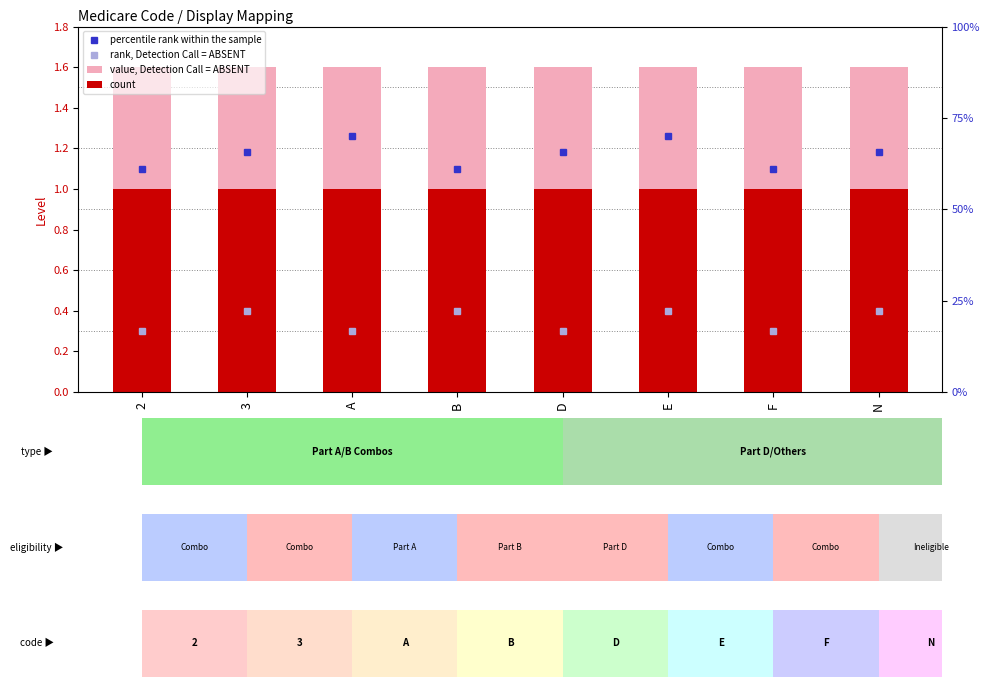

Rank the series by their average value, from highest to lowest.

value, Detection Call = ABSENT, count